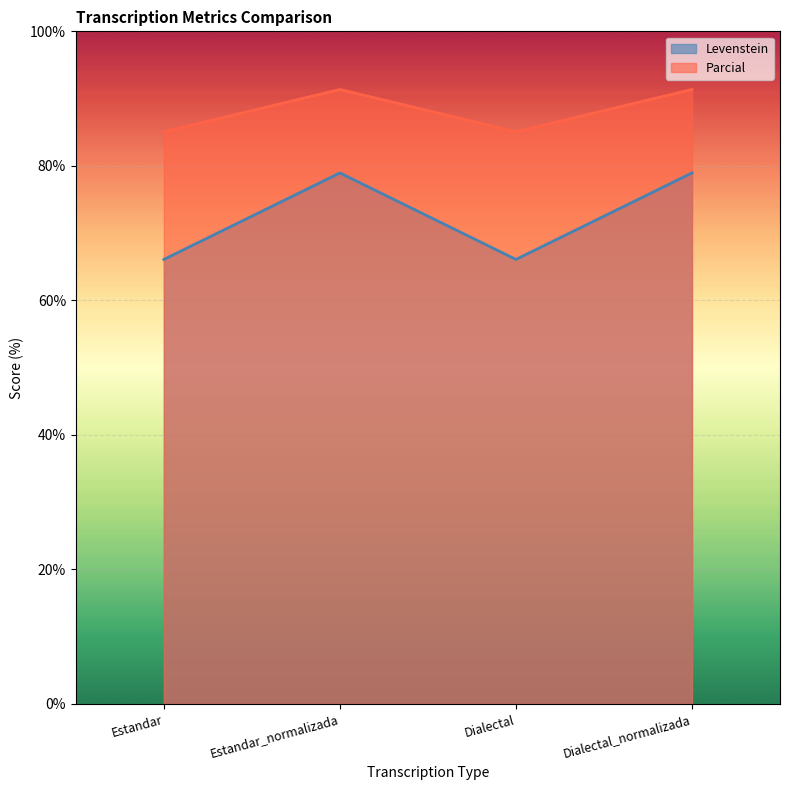

At Estandar_normalizada, list the series in order from smallest to largest.

Levenstein, Parcial